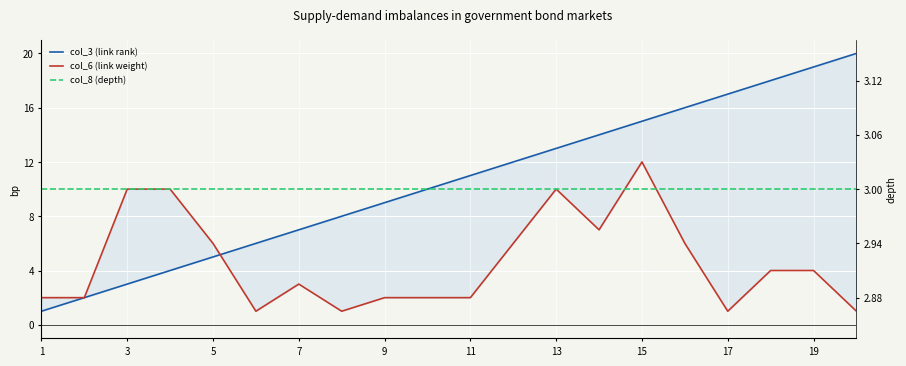

How many data points in col_6 (link weight) are above 4?

8